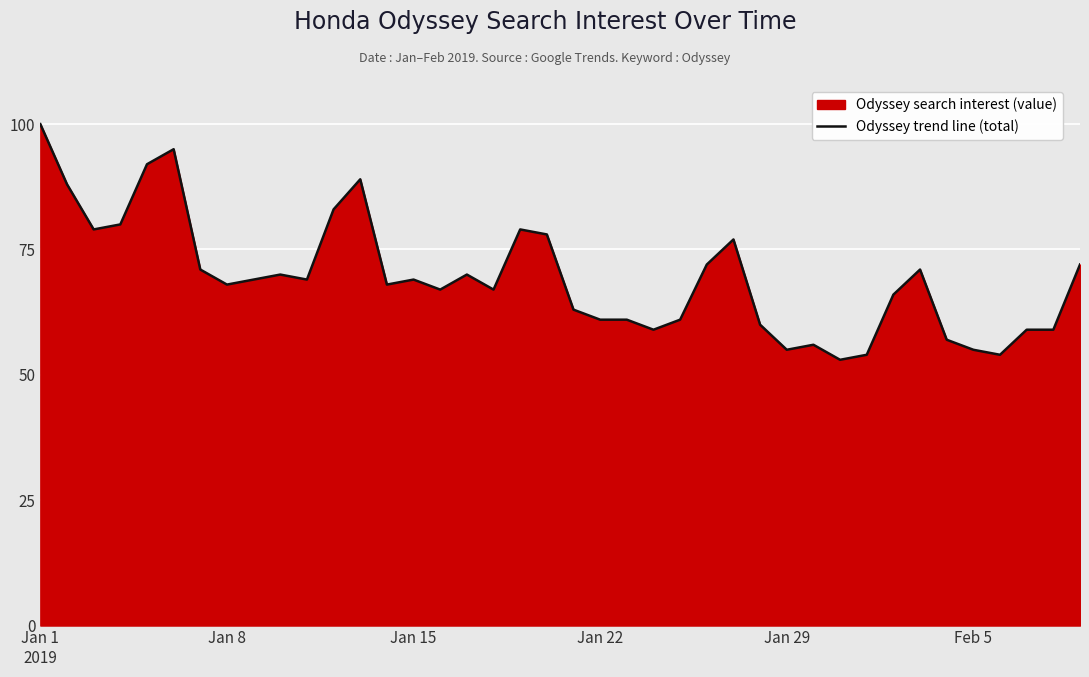

What is the difference between the maximum and minimum values?

47